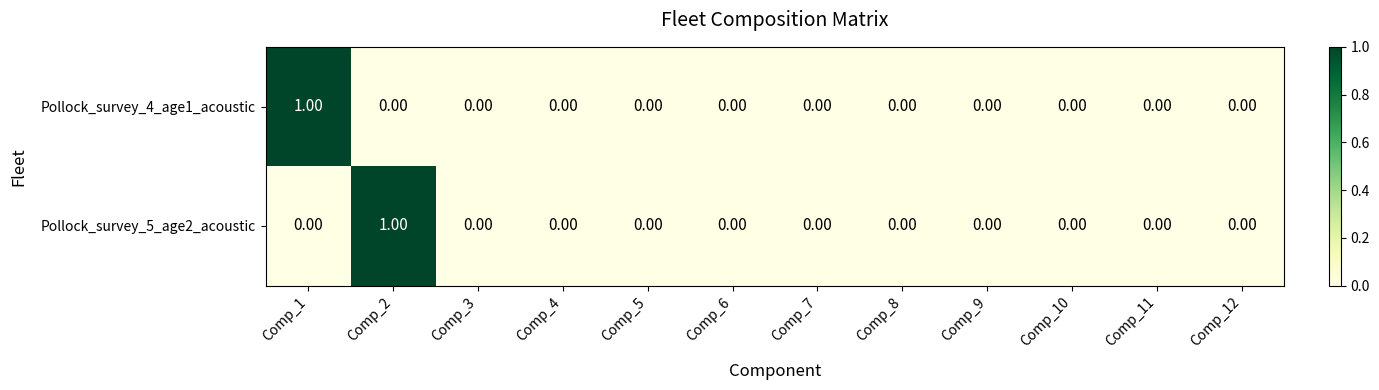

What is the maximum value shown in the chart?

1